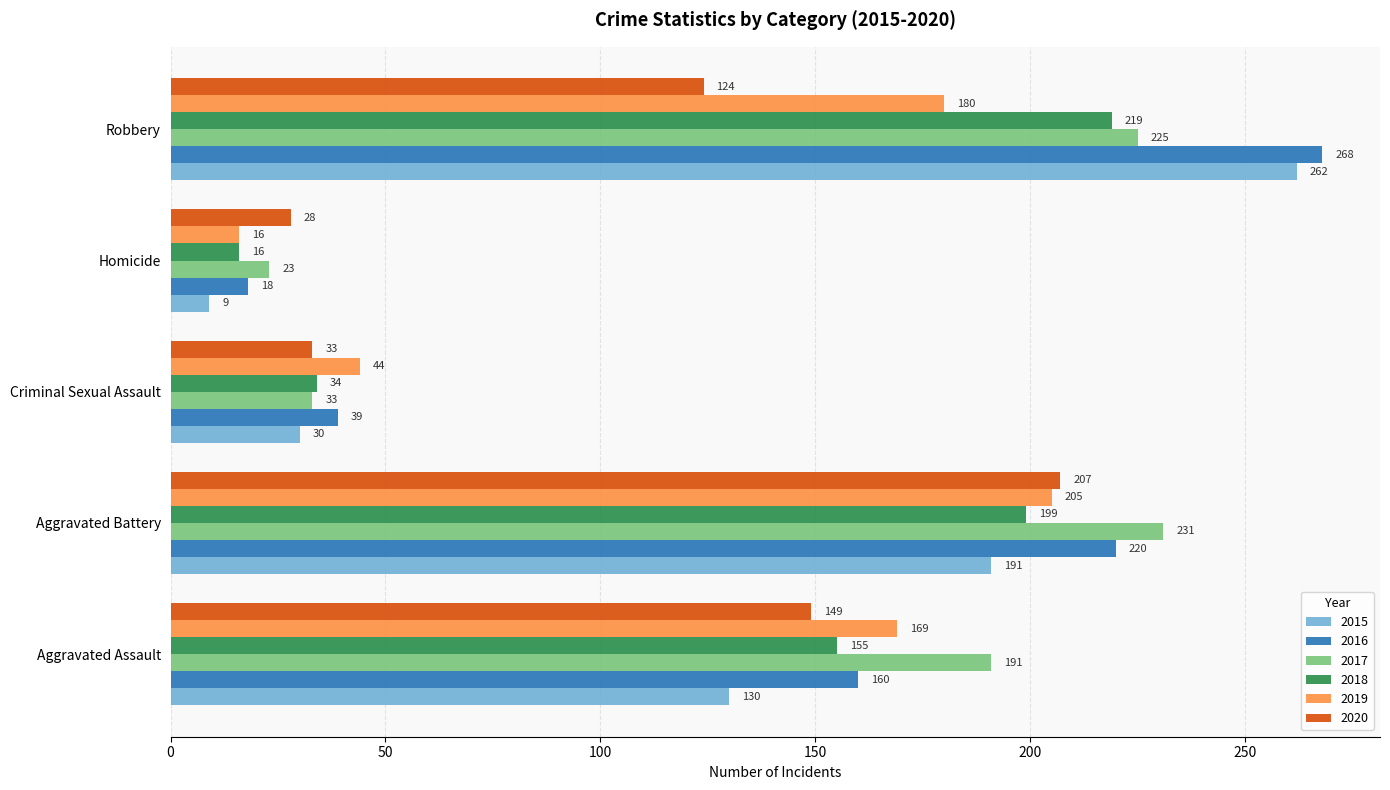

How many data points in 2020 are less than 124?

2